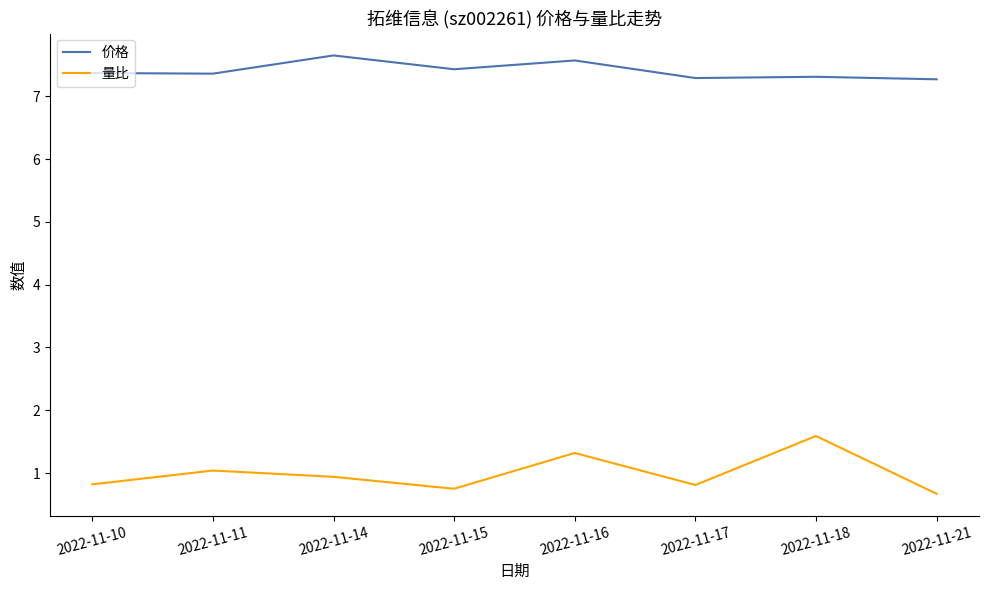

Which series has the largest total across all categories?

价格